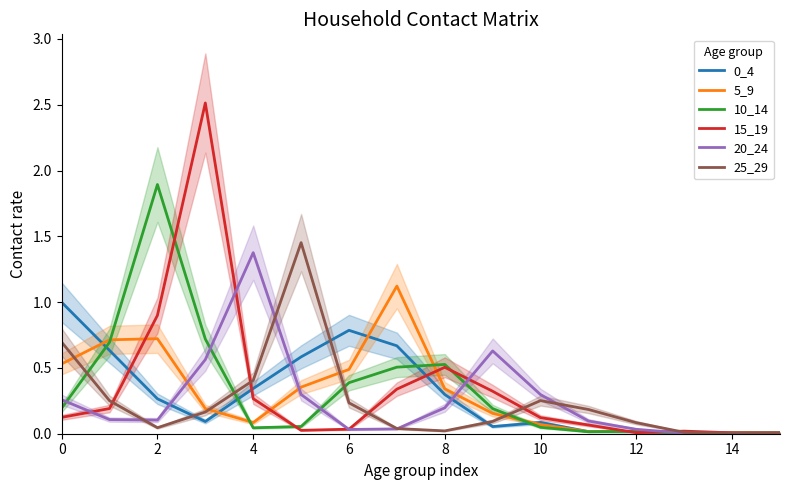

Which series has the widest spread of values?

15_19